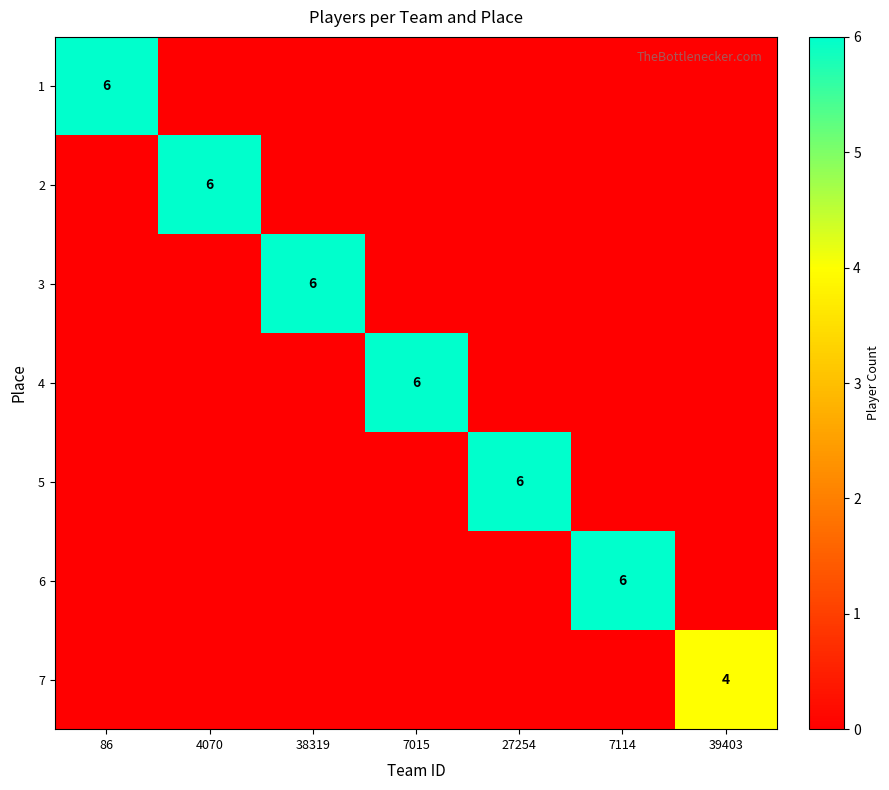

The 4 series shows 8 at 7015. True or false?

False